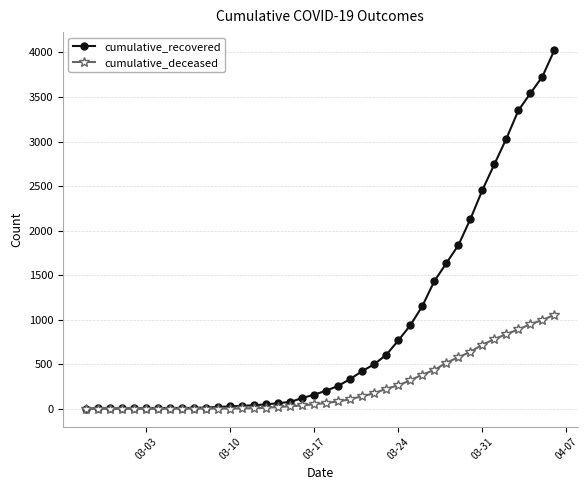

What is the greatest value displayed?

4027